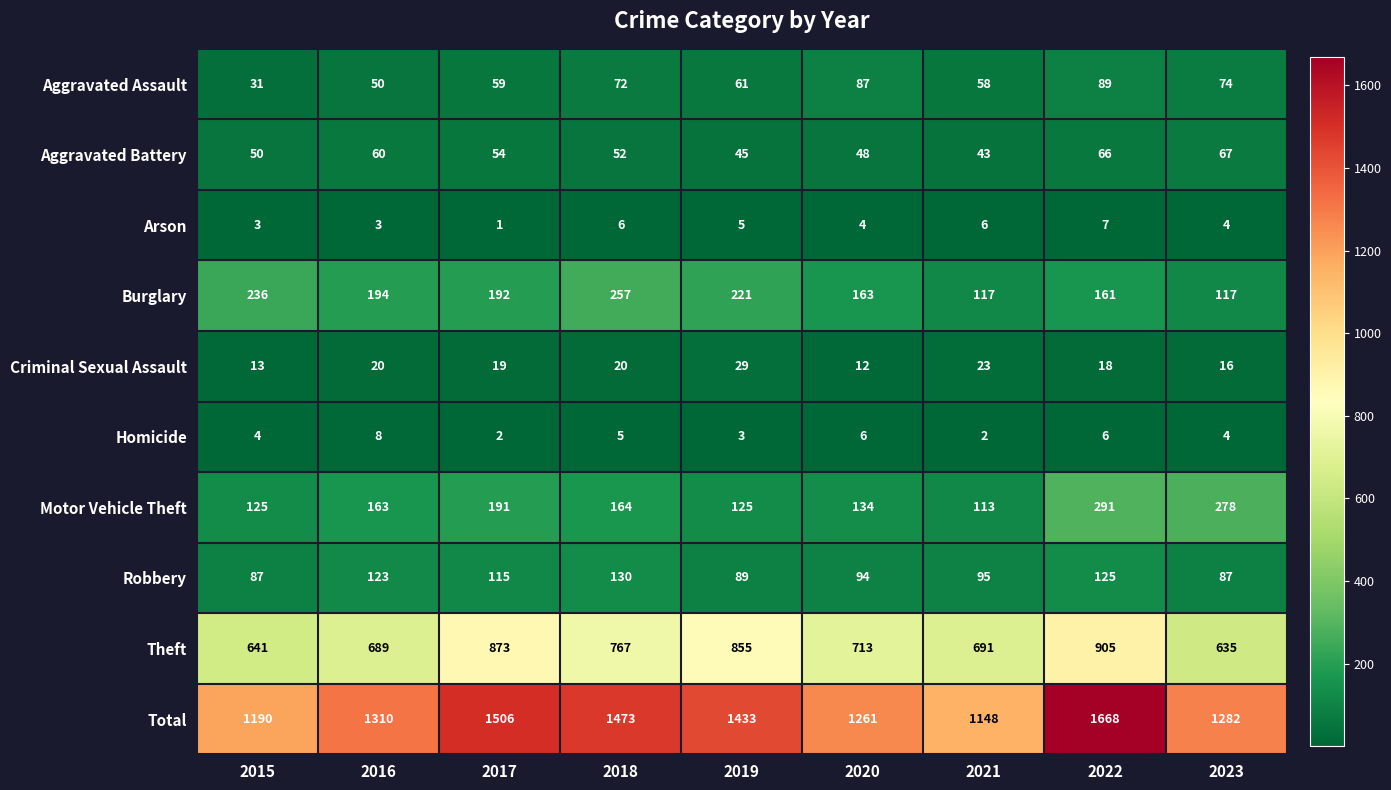

What is the lowest value of the Total series?

1148